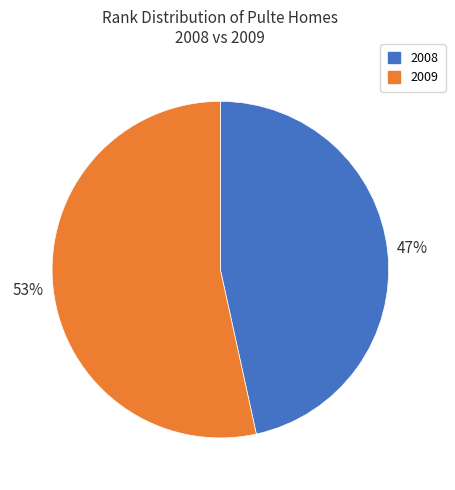

Does 2009 represent more than half of the total?

Yes